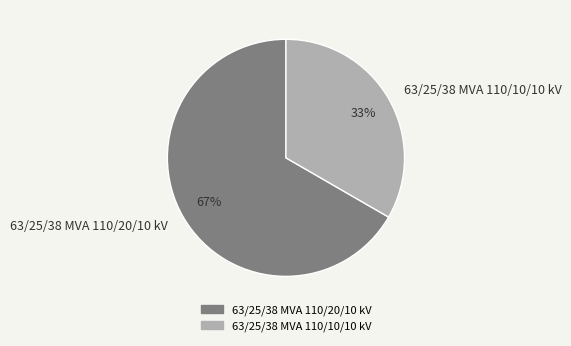

Rank the categories by value from lowest to highest.

63/25/38 MVA 110/10/10 kV, 63/25/38 MVA 110/20/10 kV